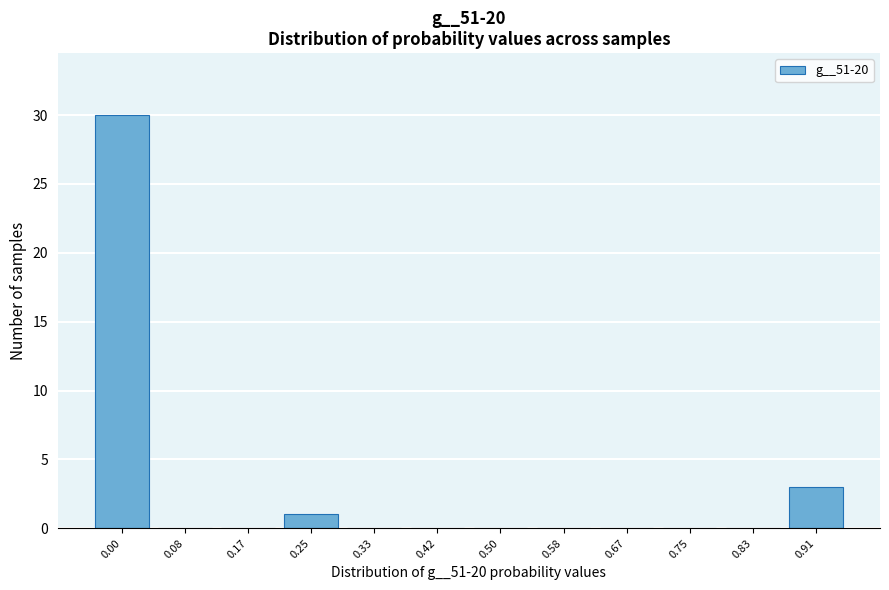

Reading right to left, what are all the values shown in this chart?

0.91=3	0.83=0	0.75=0	0.67=0	0.58=0	0.50=0	0.42=0	0.33=0	0.25=1	0.17=0	0.08=0	0.00=30